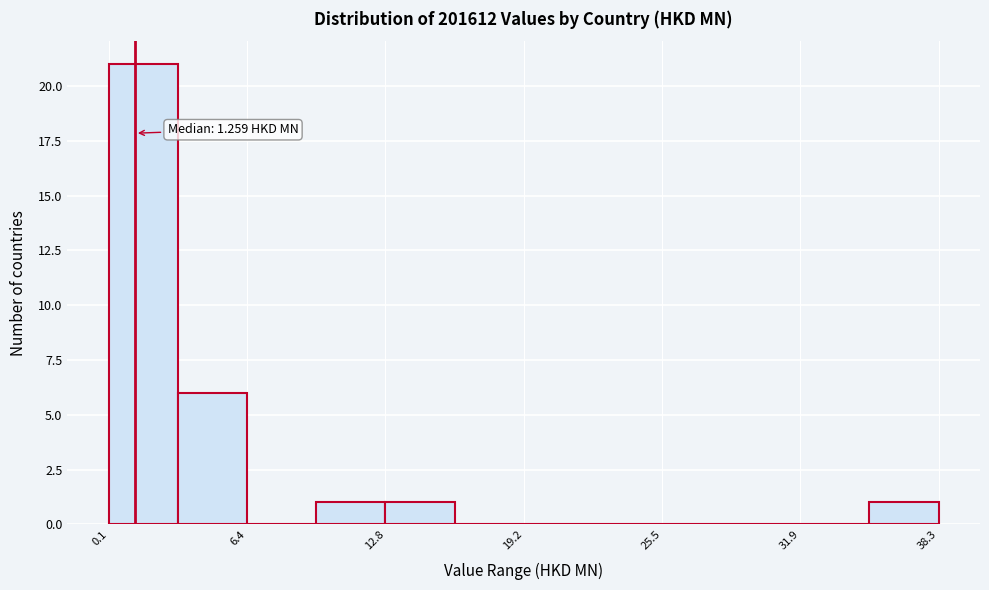

Read against the x-axis, roughly where is the centre of the tallest bar?

2